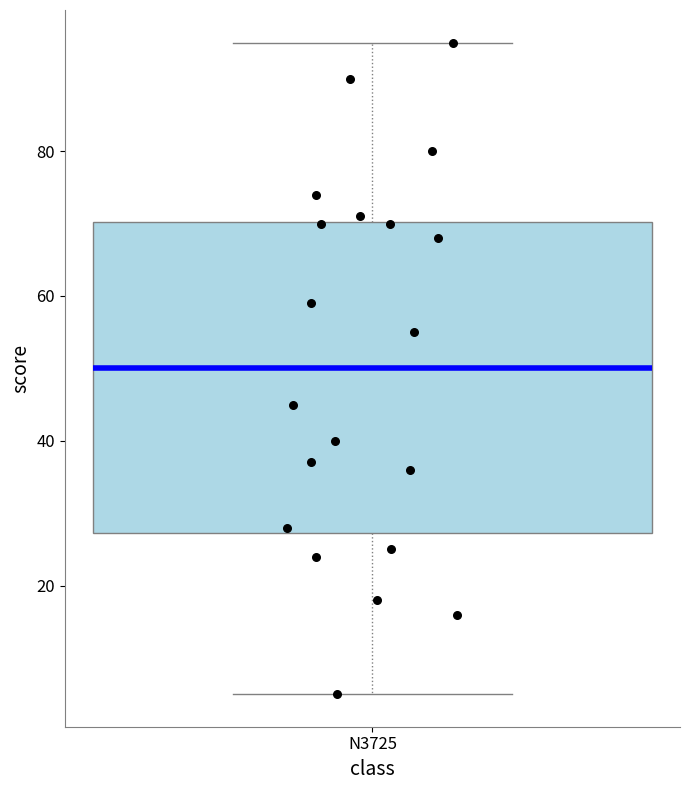

Read this box plot against the y-axis: the position of the median line, the range covered by the box, and the ends of both whiskers. The values are not printed on the chart, so give them approximately, as read against the axis.

median 50, box 28 to 70, whiskers 6 to 96